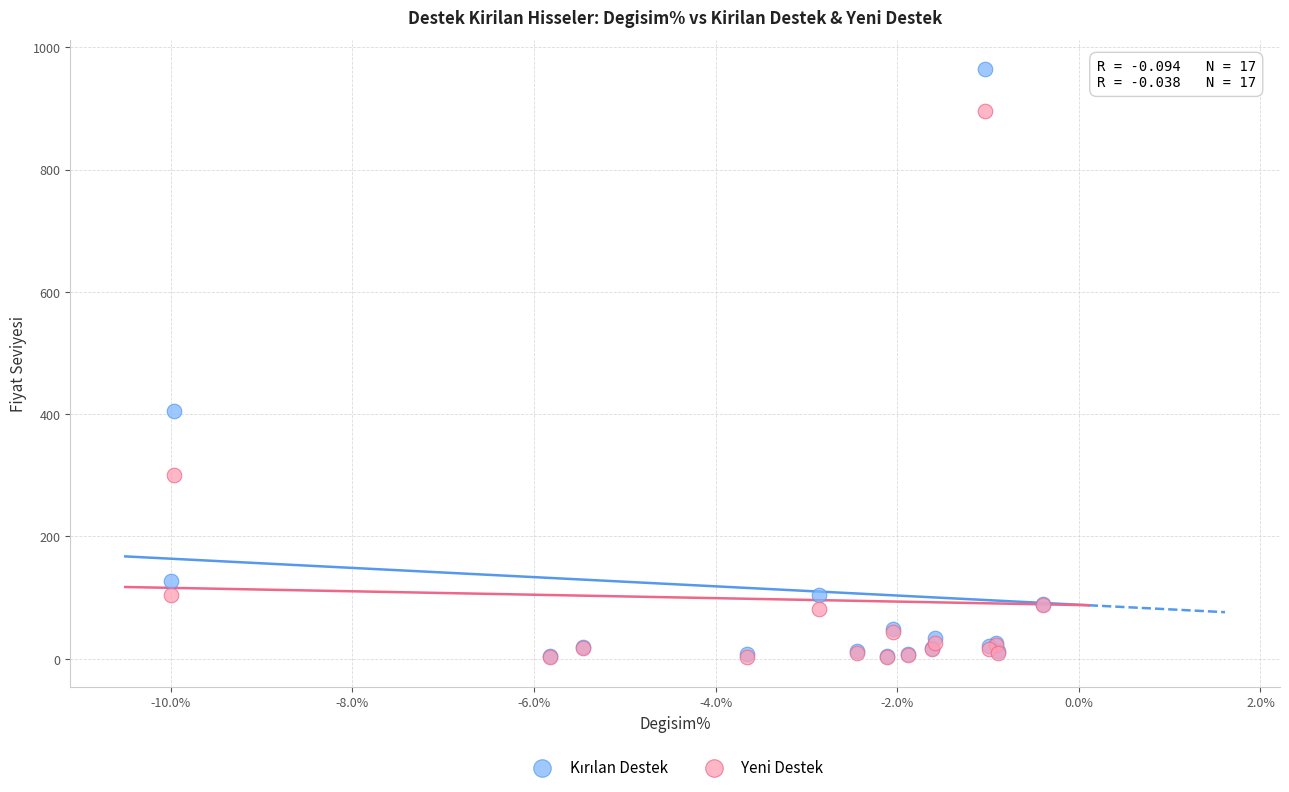

In the Yeni Destek series, what Y value is closest to 448?

299.8